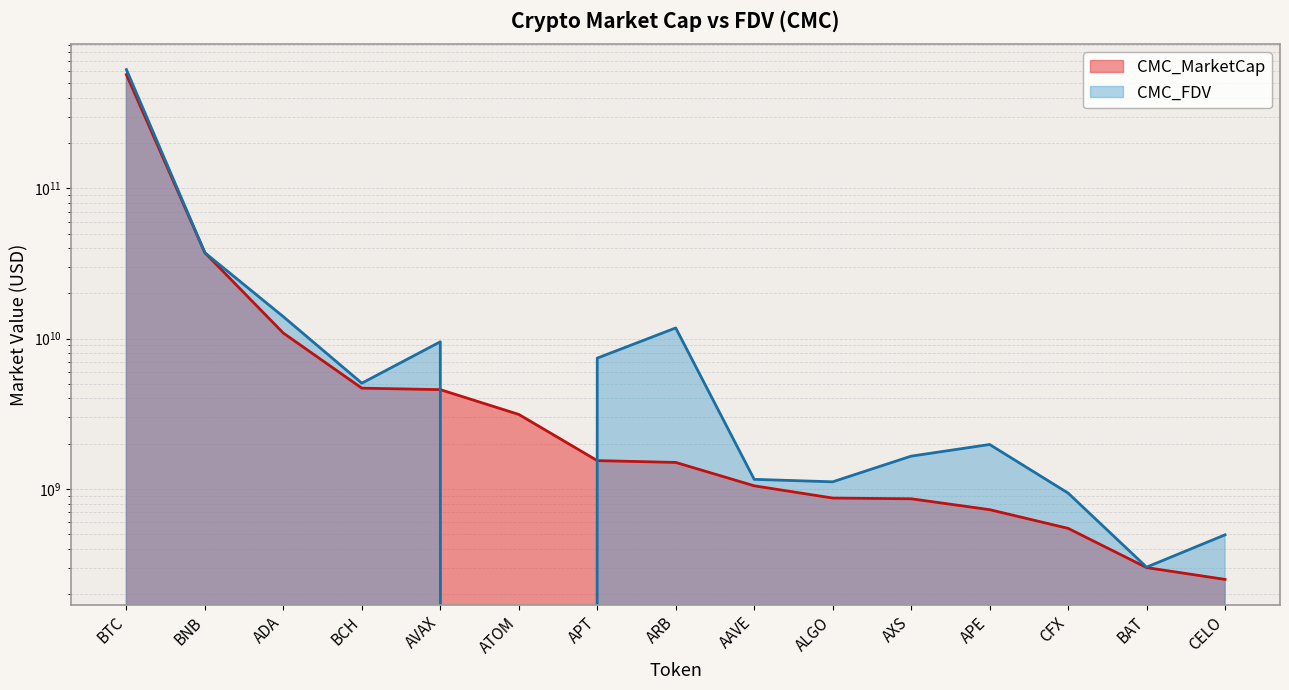

List the series in order of their peak value, lowest first.

CMC_MarketCap, CMC_FDV